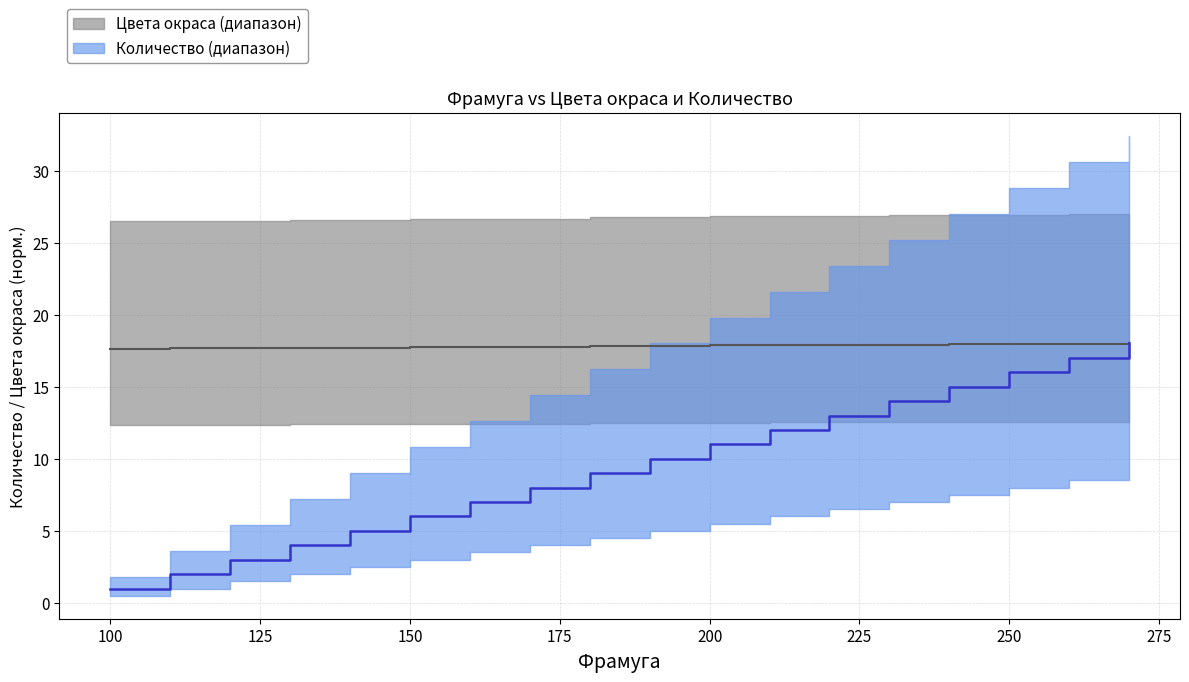

Which label corresponds to the largest value in the chart?

270